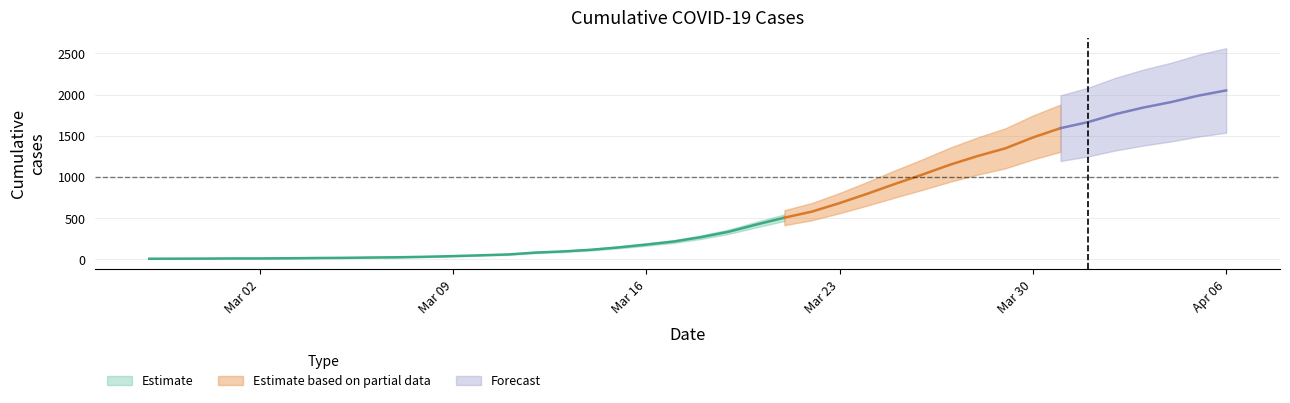

What is the minimum value shown in the chart?

9